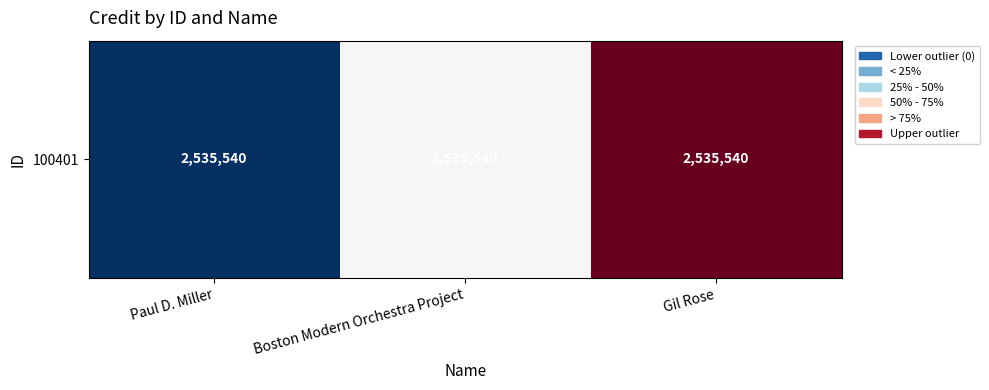

What is the approximate value at Boston Modern Orchestra Project?

0.5